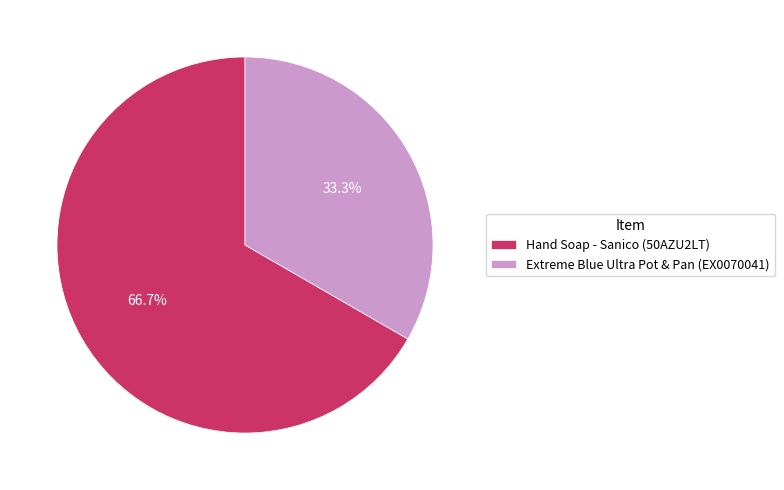

What is the largest slice in the pie chart?

Hand Soap - Sanico (50AZU2LT)